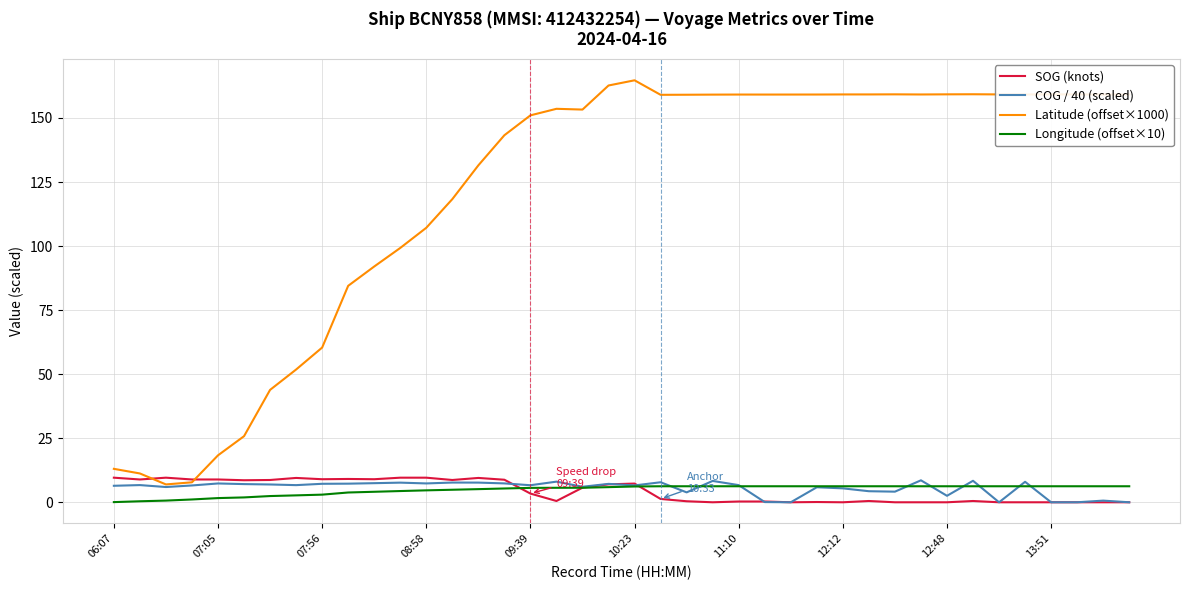

Which series has the largest total across all categories?

Latitude (offset×1000)